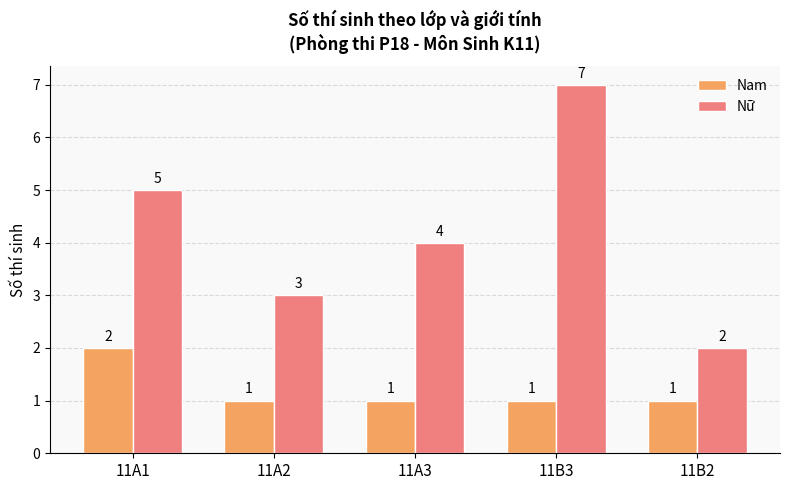

Which series changed the most between 11B3 and 11B2?

Nữ